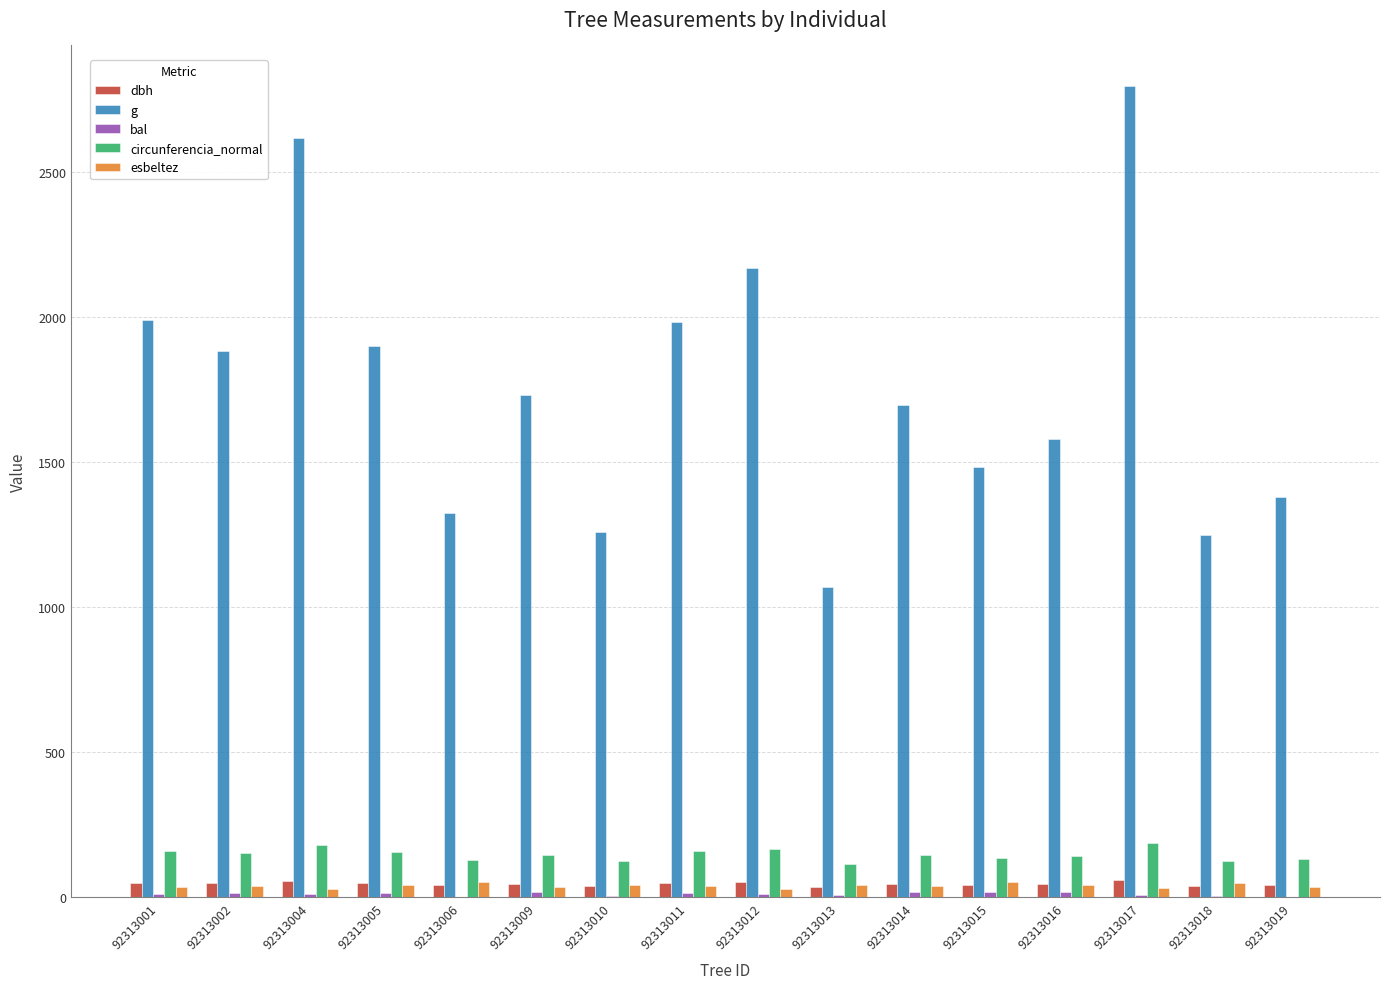

Where does the esbeltez series first go above 37?

92313002